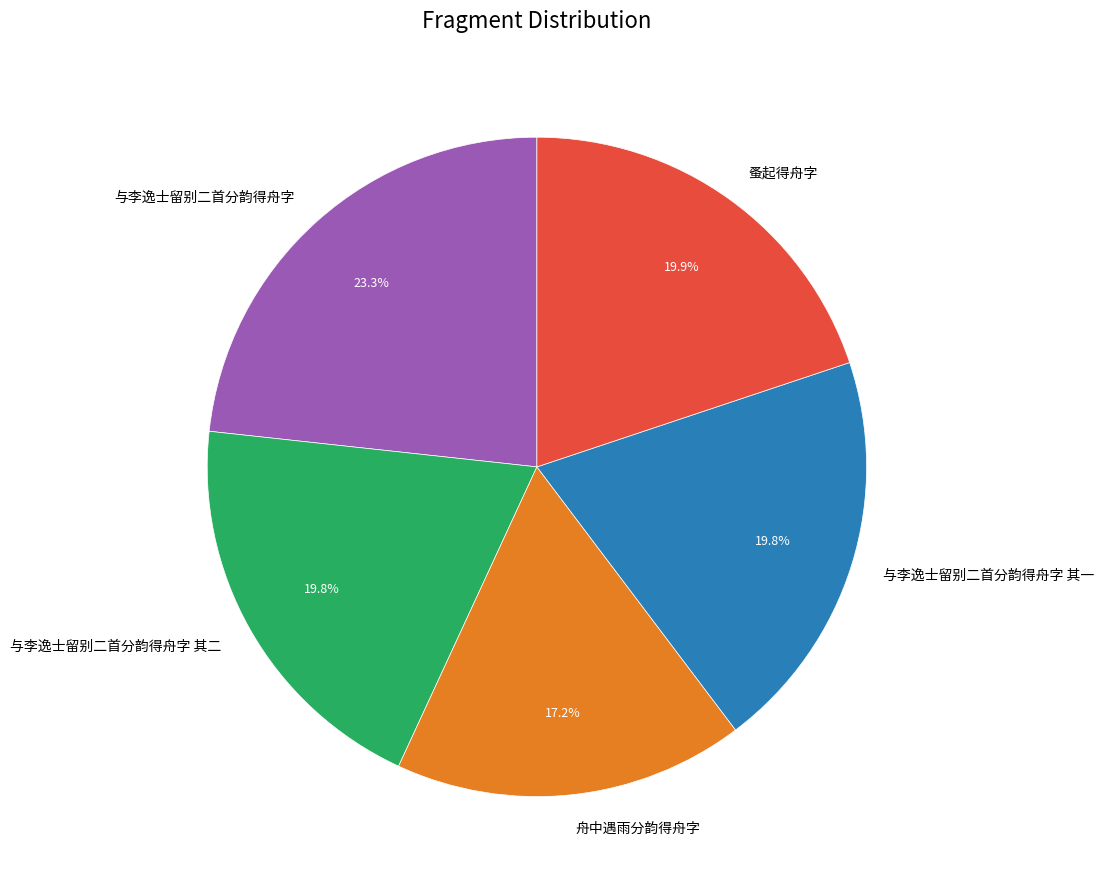

Which category has the smallest portion of the pie?

舟中遇雨分韵得舟字